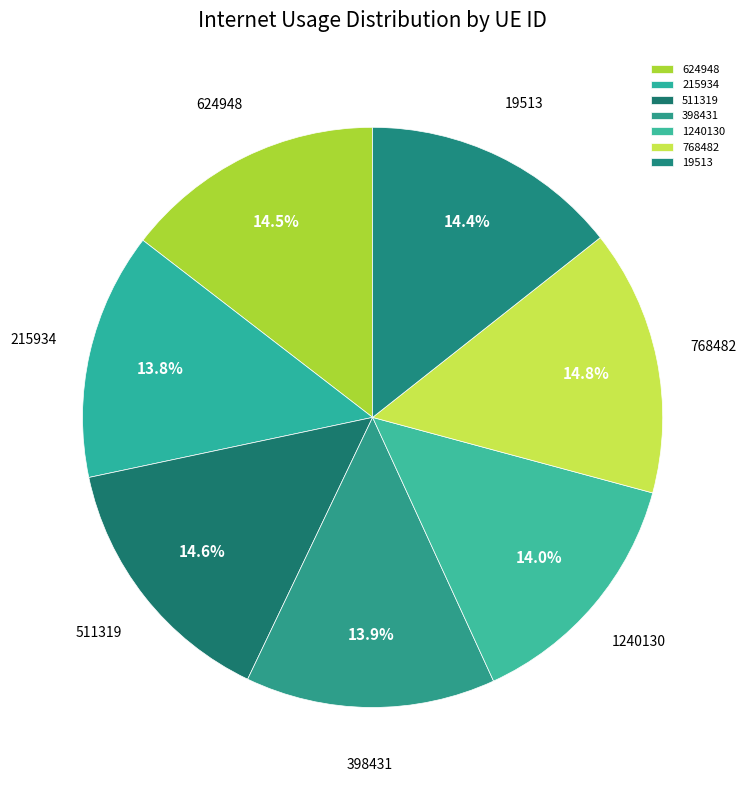

Count the number of slices in the pie.

7